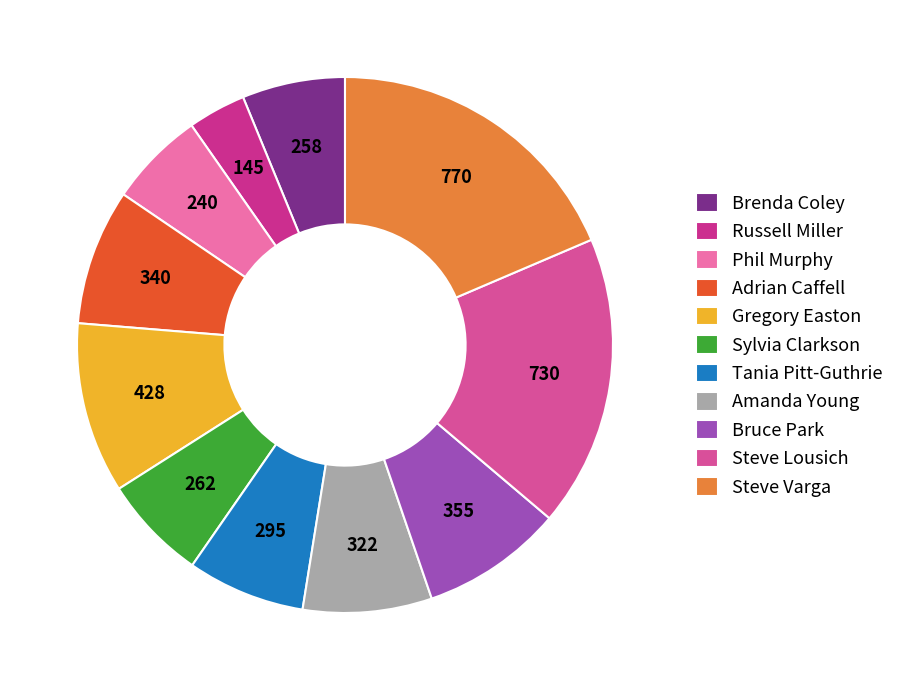

What is the smallest slice in the pie chart?

Russell Miller